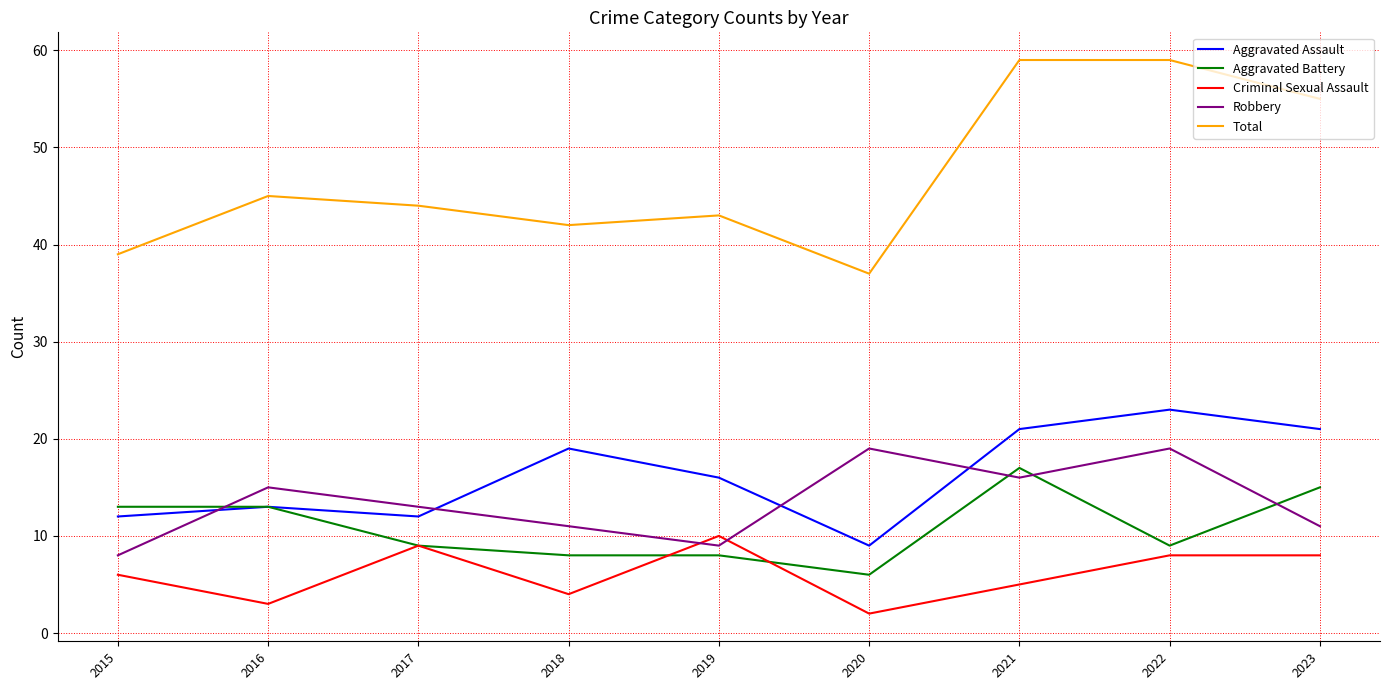

What is the sum of the Aggravated Assault values at 2019 and 2017?

28